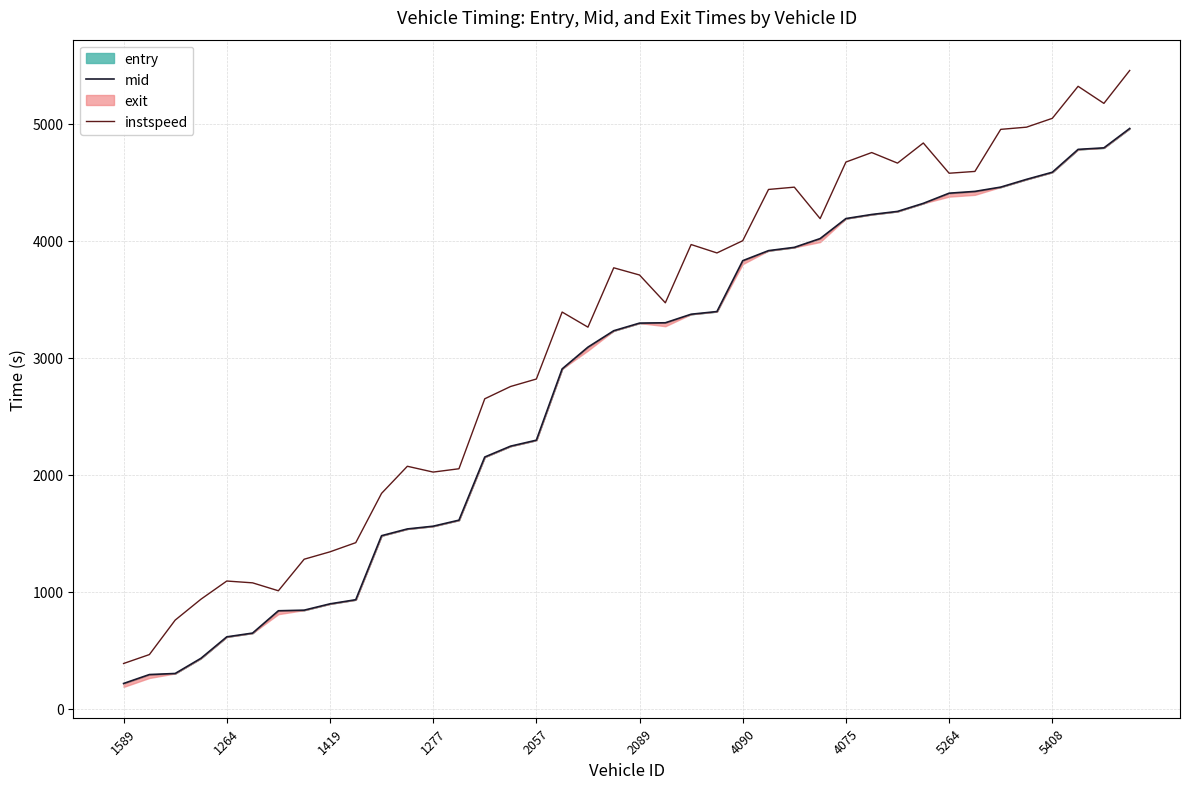

True or false: mid has a value of 7043.3 at 4075.

False